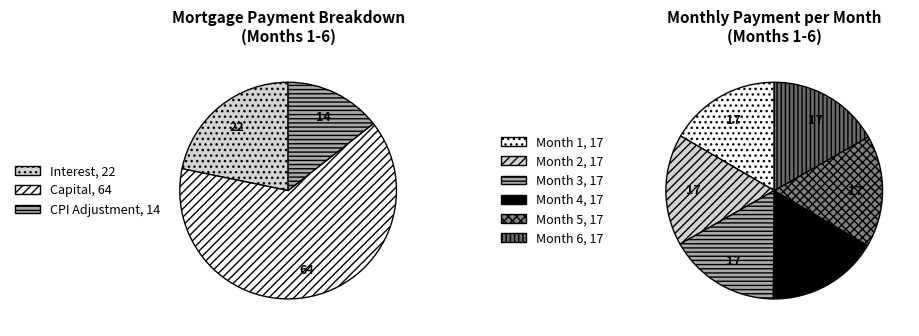

To the nearest percent, what is the combined percentage of Month 1 and Month 6?

33%